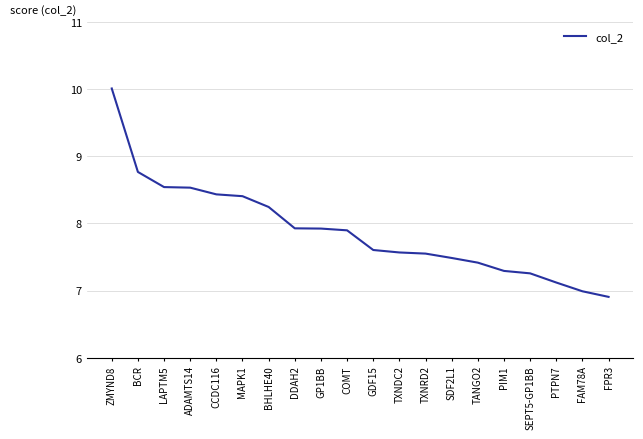

What is the change in value from DDAH2 to PTPN7?

-0.8